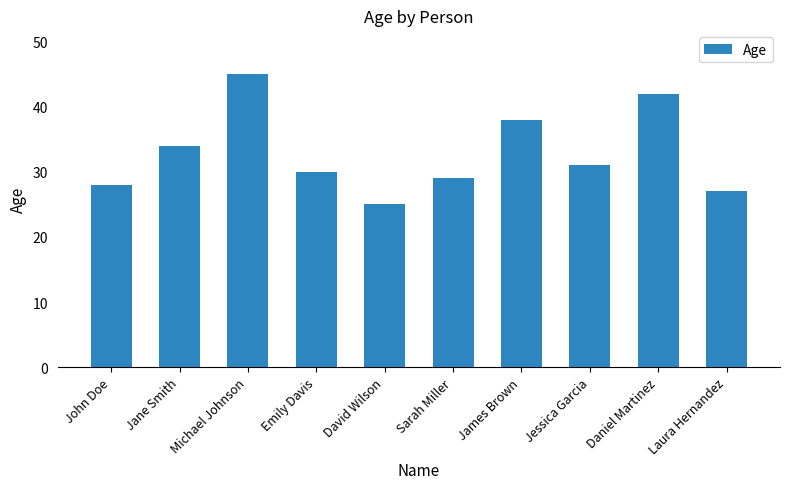

True or false: the data shows 27 at Laura Hernandez.

True